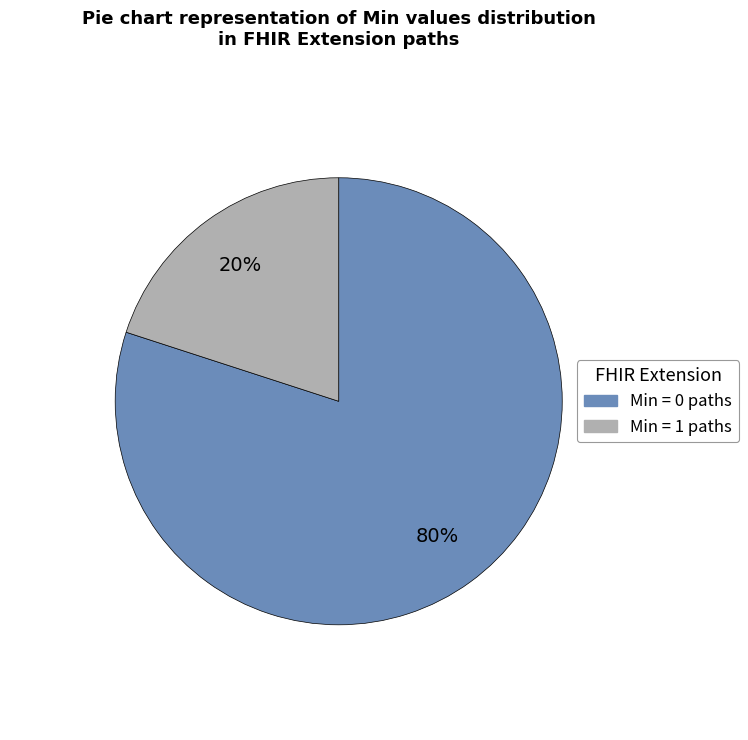

How many slices are in this pie chart?

2